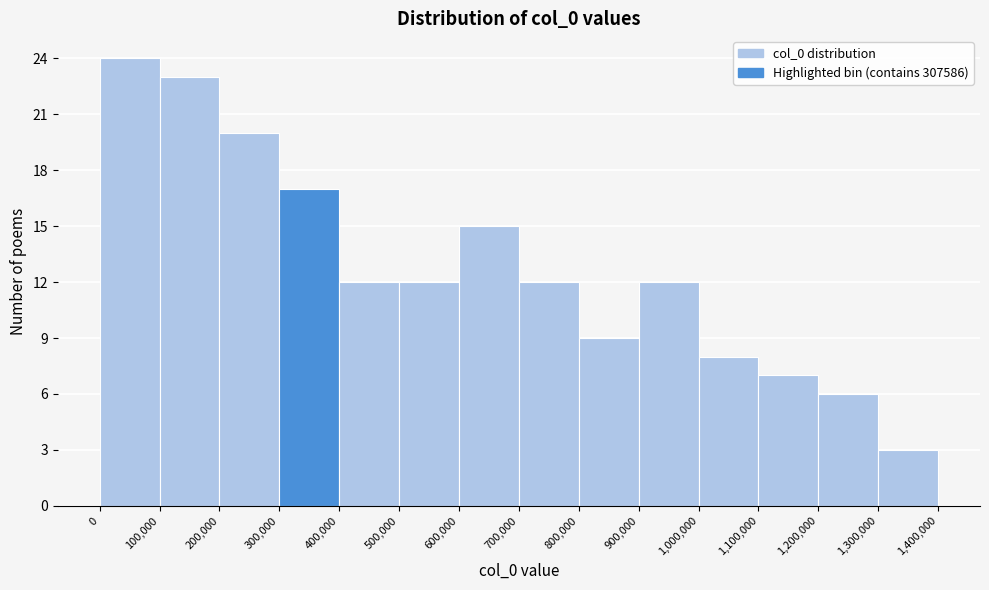

Reading left to right, transcribe this chart: for each bar, give the range it covers on the x-axis and its height. The values are not printed on the chart, so give them approximately, as read against the axis.

0 to 100,000: 24
100,000 to 200,000: 23
200,000 to 300,000: 20
300,000 to 400,000: 17
400,000 to 500,000: 12
500,000 to 600,000: 12
600,000 to 700,000: 15
700,000 to 800,000: 12
800,000 to 900,000: 9
900,000 to 1,000,000: 12
1,000,000 to 1,100,000: 8
1,100,000 to 1,200,000: 7
1,200,000 to 1,300,000: 6
1,300,000 to 1,400,000: 3